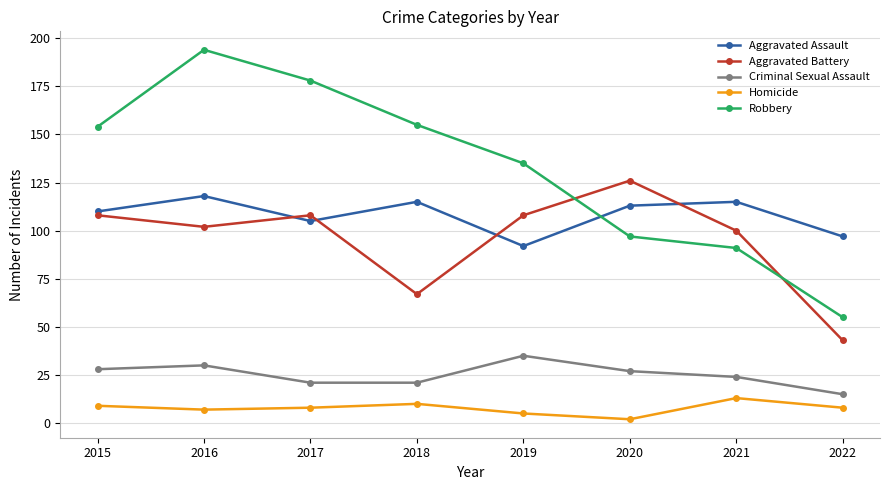

The value of Aggravated Battery at 2017 is 108. True or false?

True